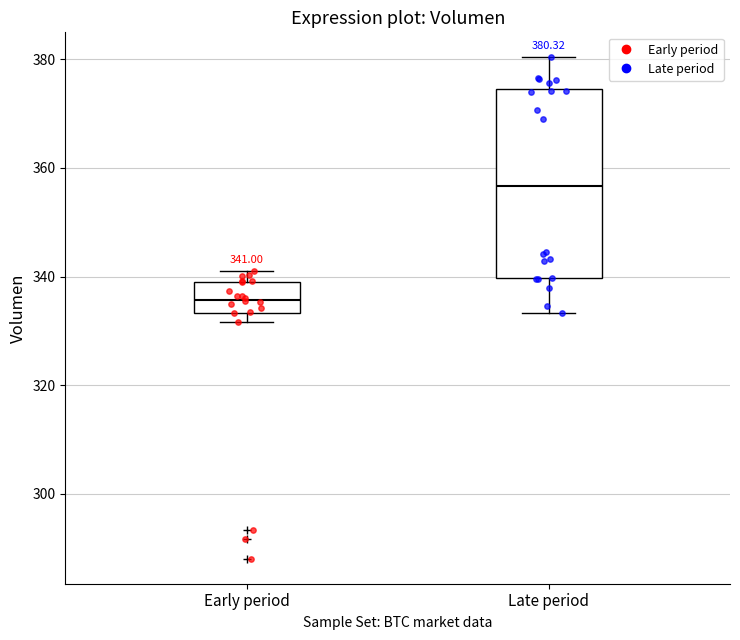

Which box's median line is the highest?

Late period